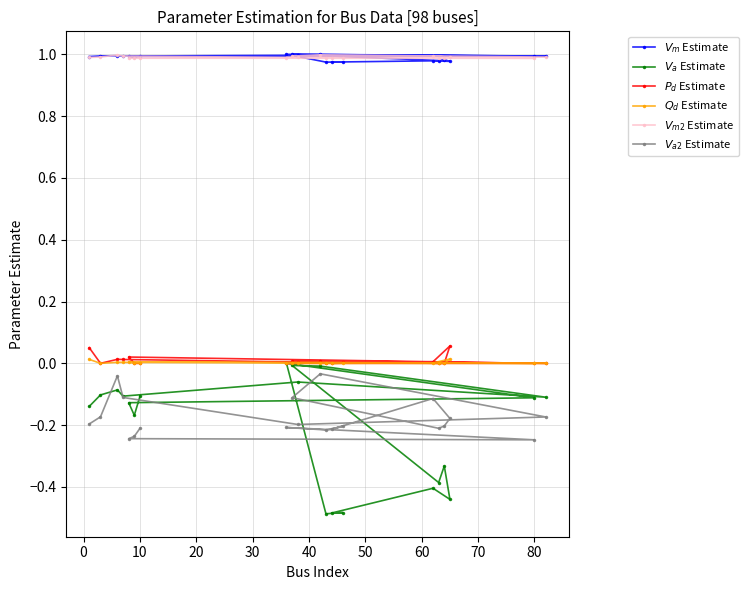

Is it true that $V_a$ Estimate equals -0.1 at 80?

True